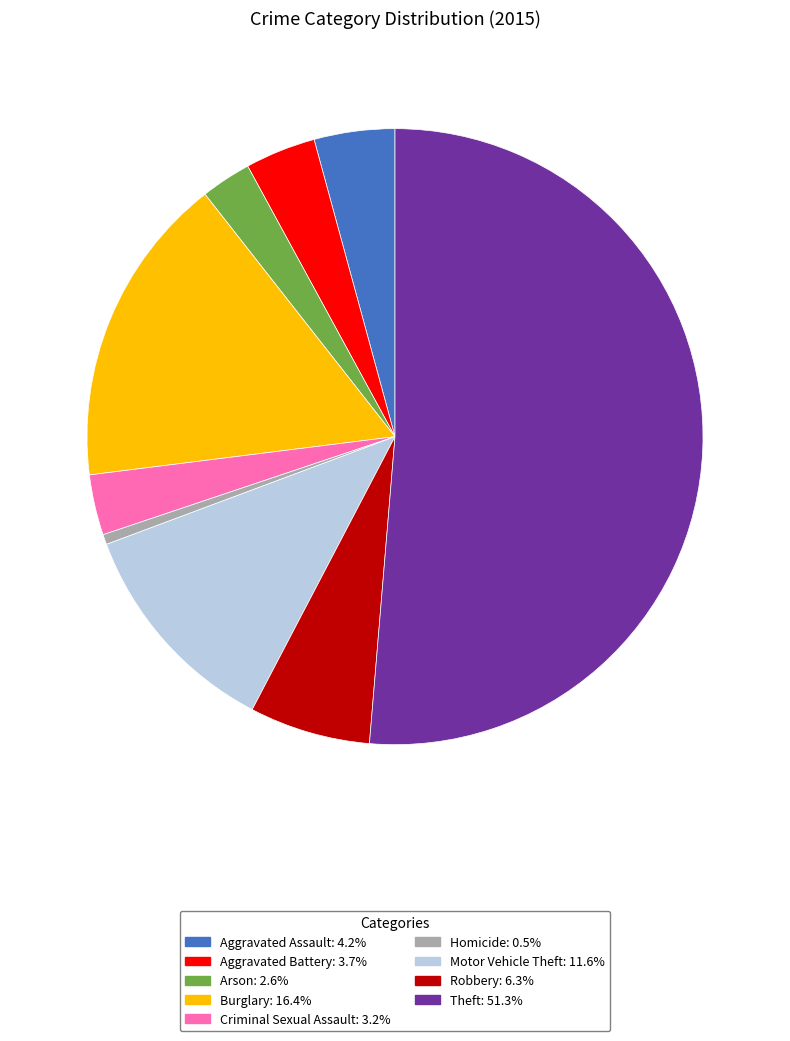

Combined, do Motor Vehicle Theft and Criminal Sexual Assault account for over 50%?

No